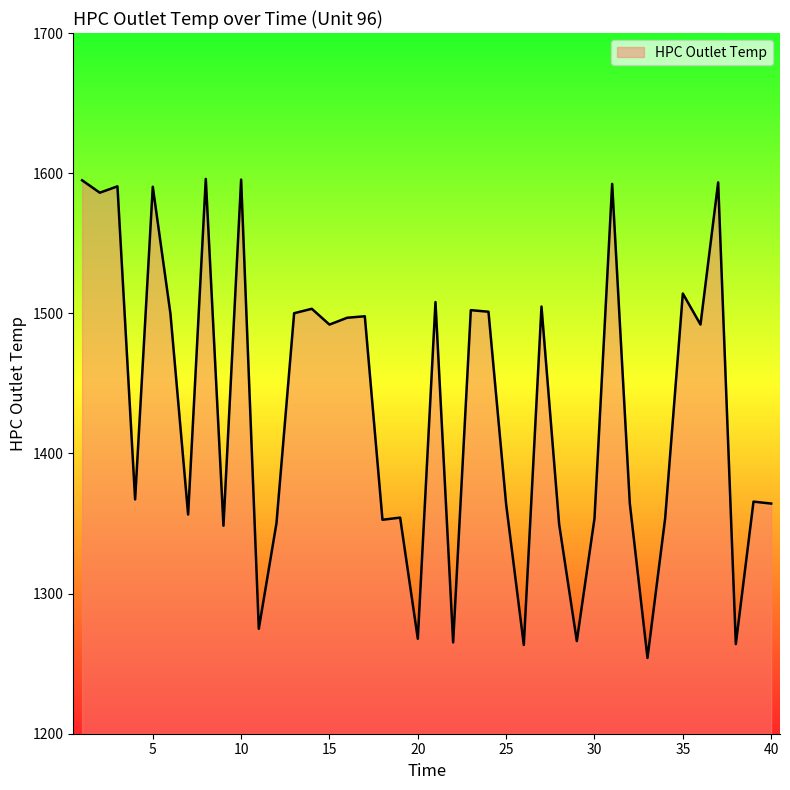

What is the difference between the maximum and minimum values?

341.8